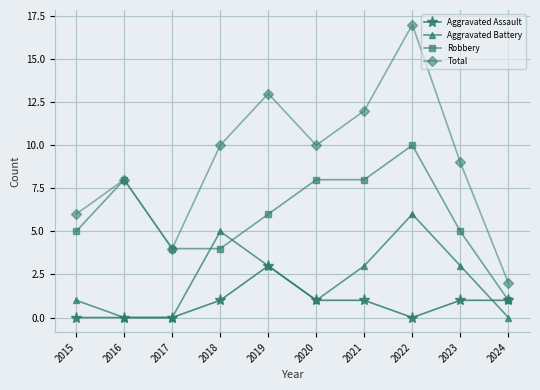

What is the value of the Robbery point at the 7th from the left?

8